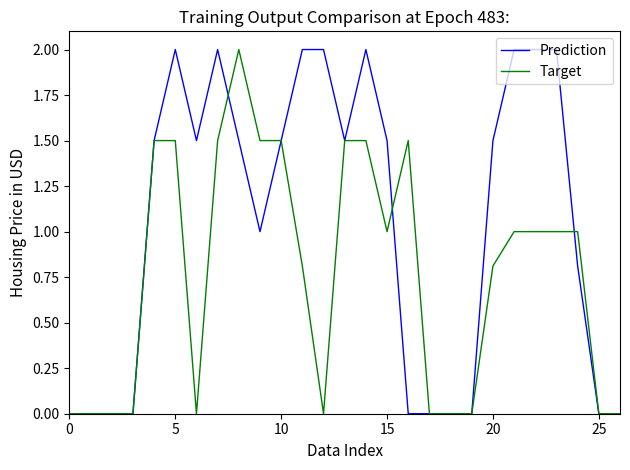

What is the maximum value for Target?

2.0